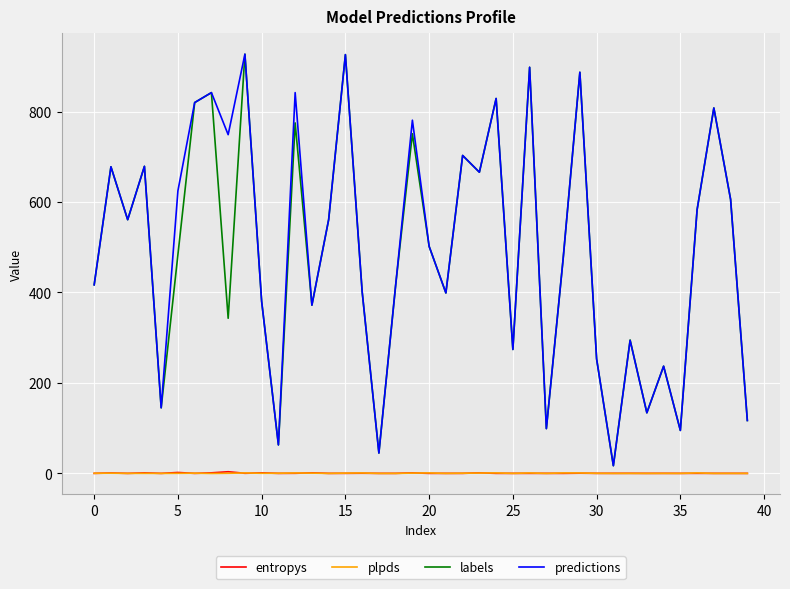

What is the maximum value shown in the chart?

927.0